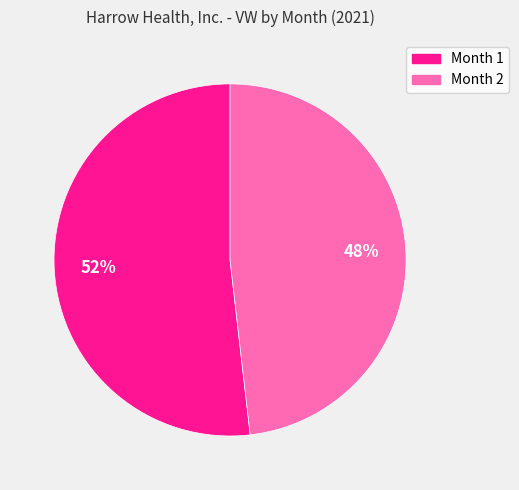

Count the number of slices in the pie.

2